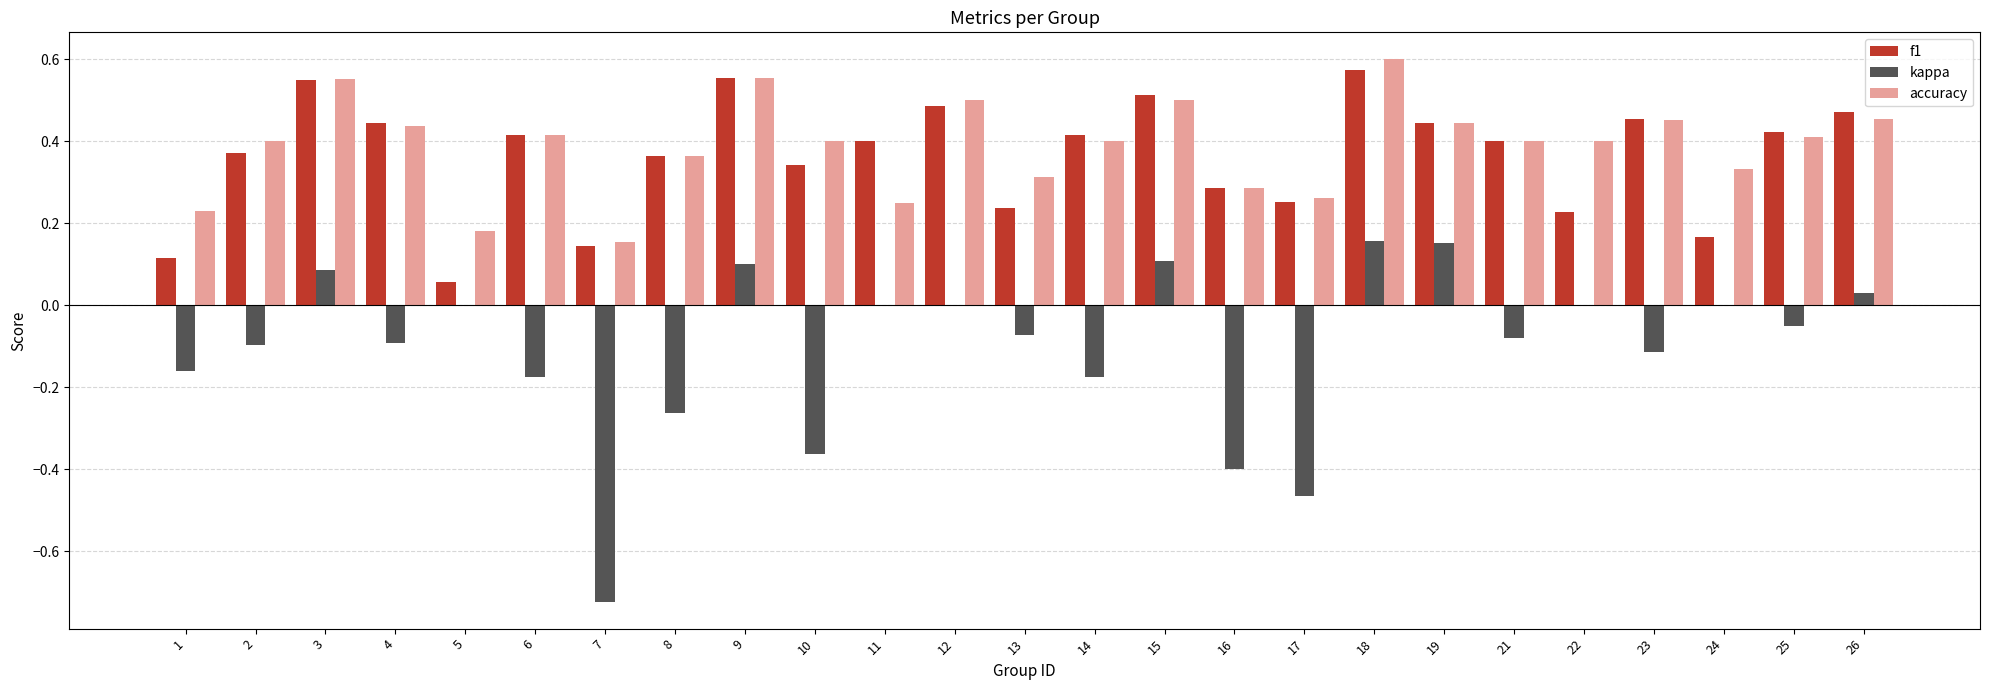

What is the total value across all series at 6?

0.7